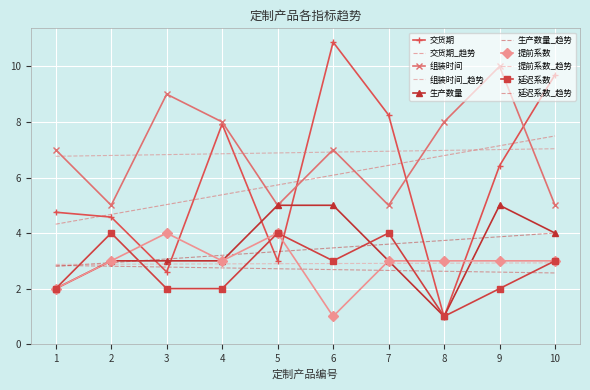

Is this an area chart (filled region under the line)?

No